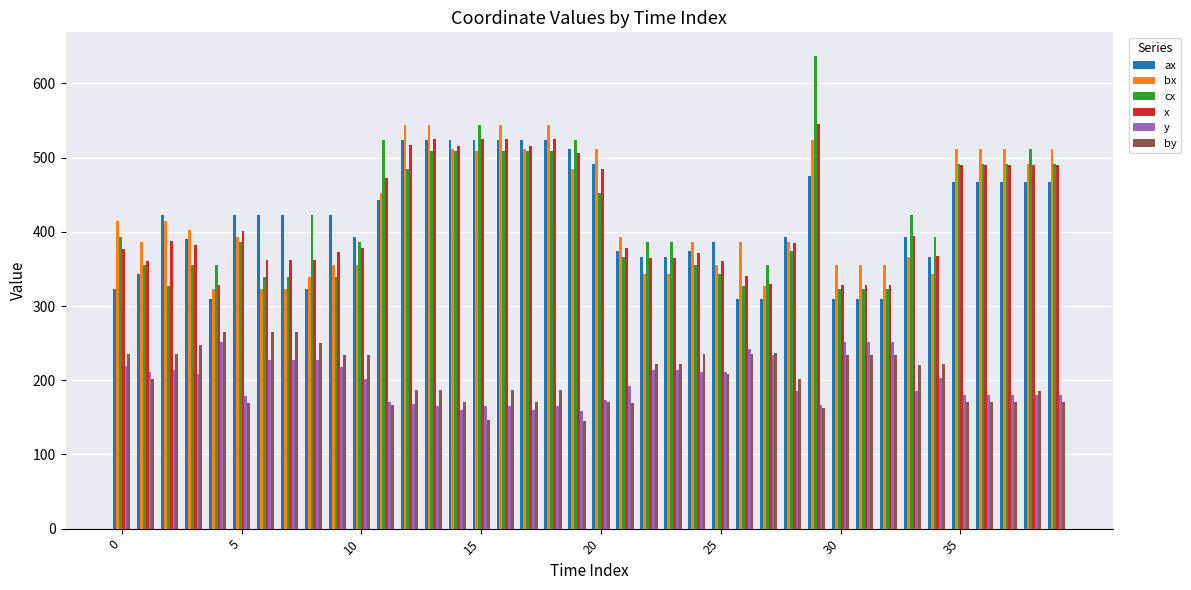

Which series has the widest spread of values?

cx